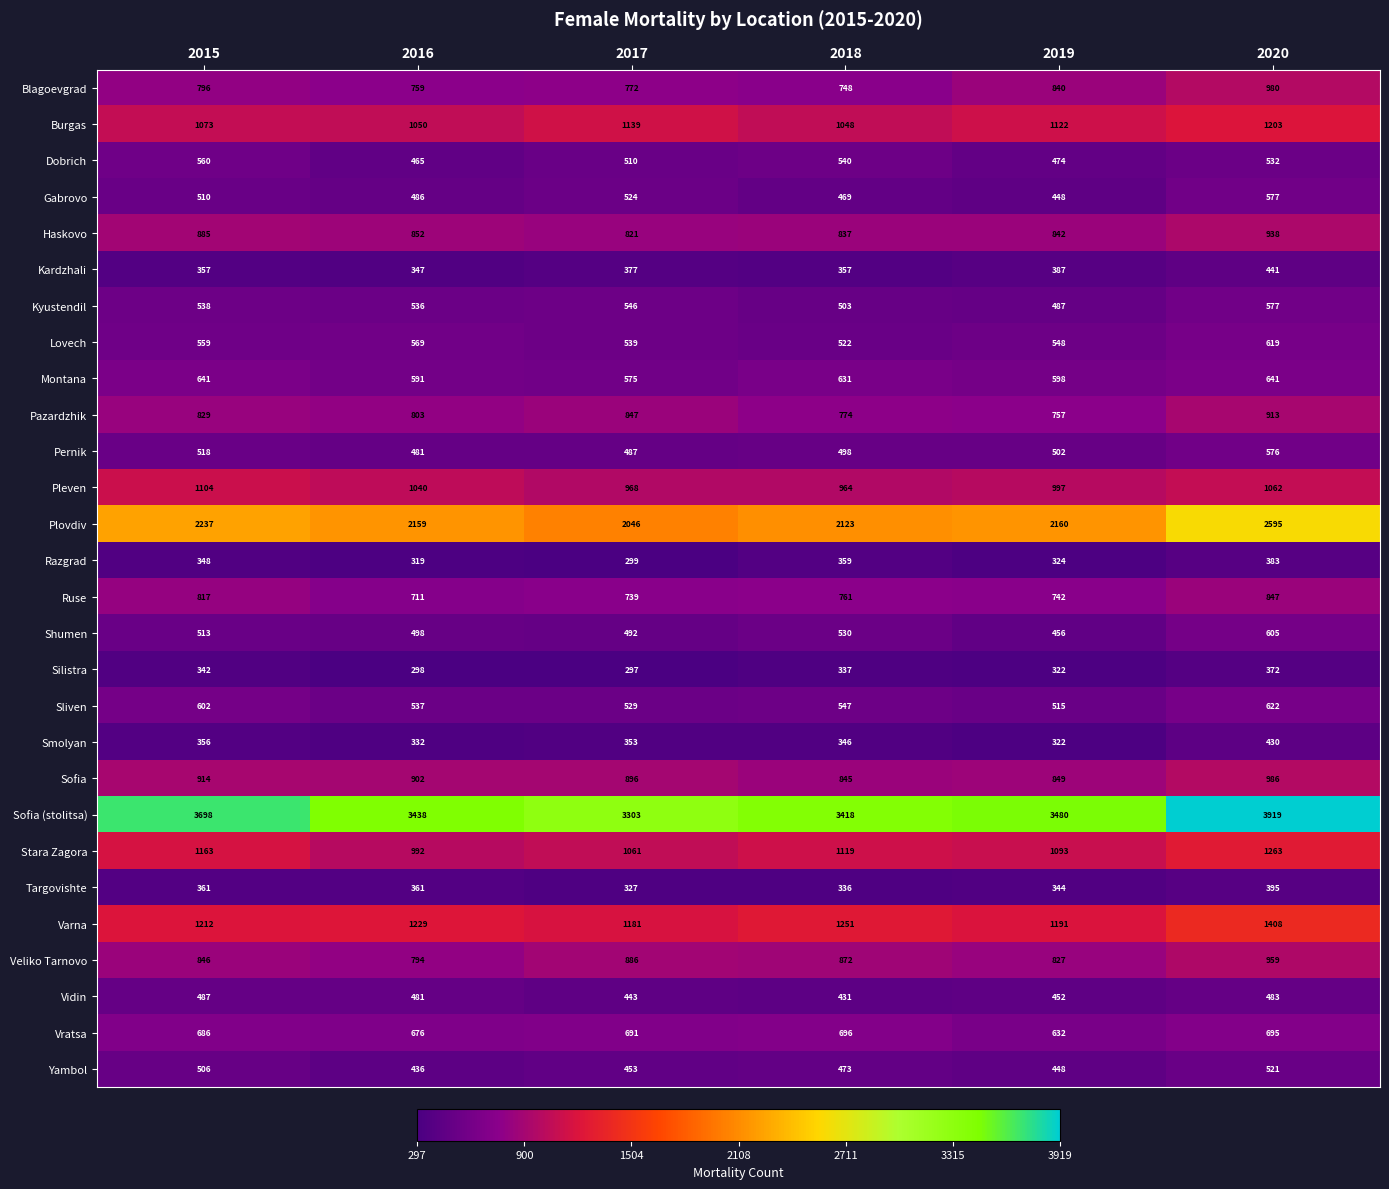

What is the difference between the maximum and minimum values in the Silistra series?

75